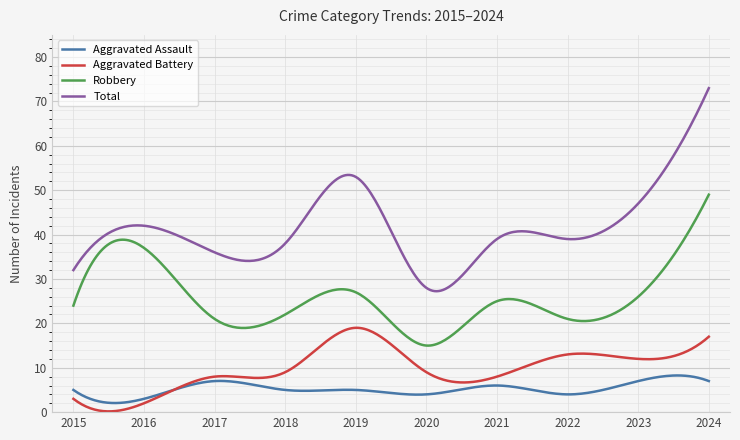

What is the lowest value of the Total series?

27.2